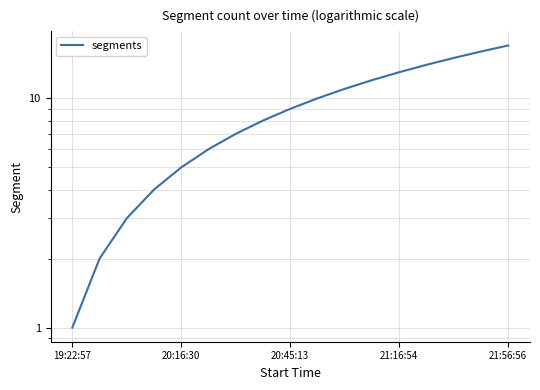

Read the value at 5.

6